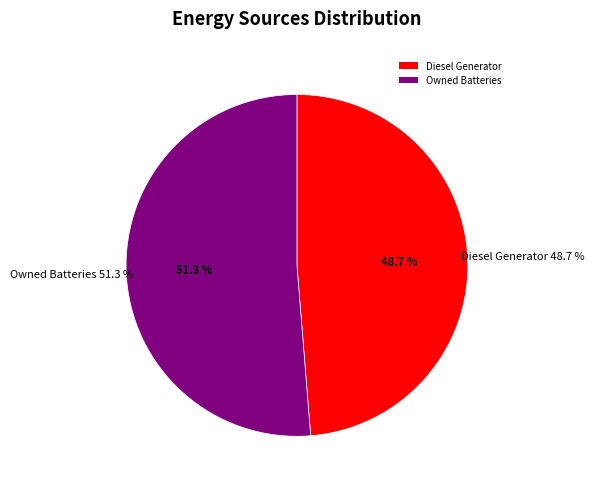

What percentage do Diesel Generator and Owned Batteries together represent?

100.0%